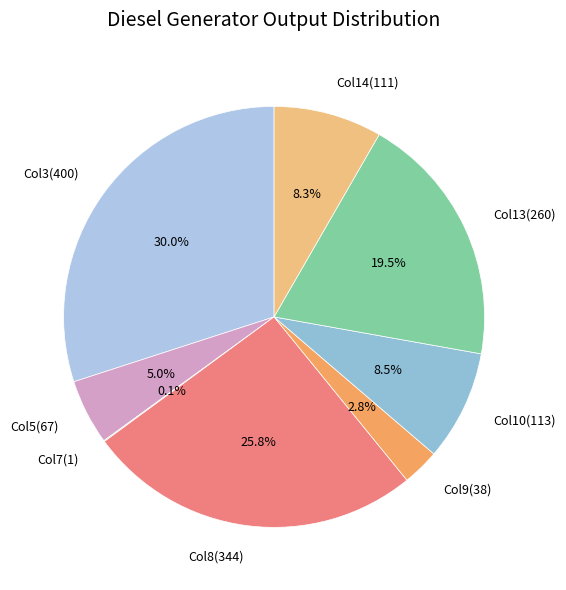

To the nearest percent, what is the average slice percentage?

12%